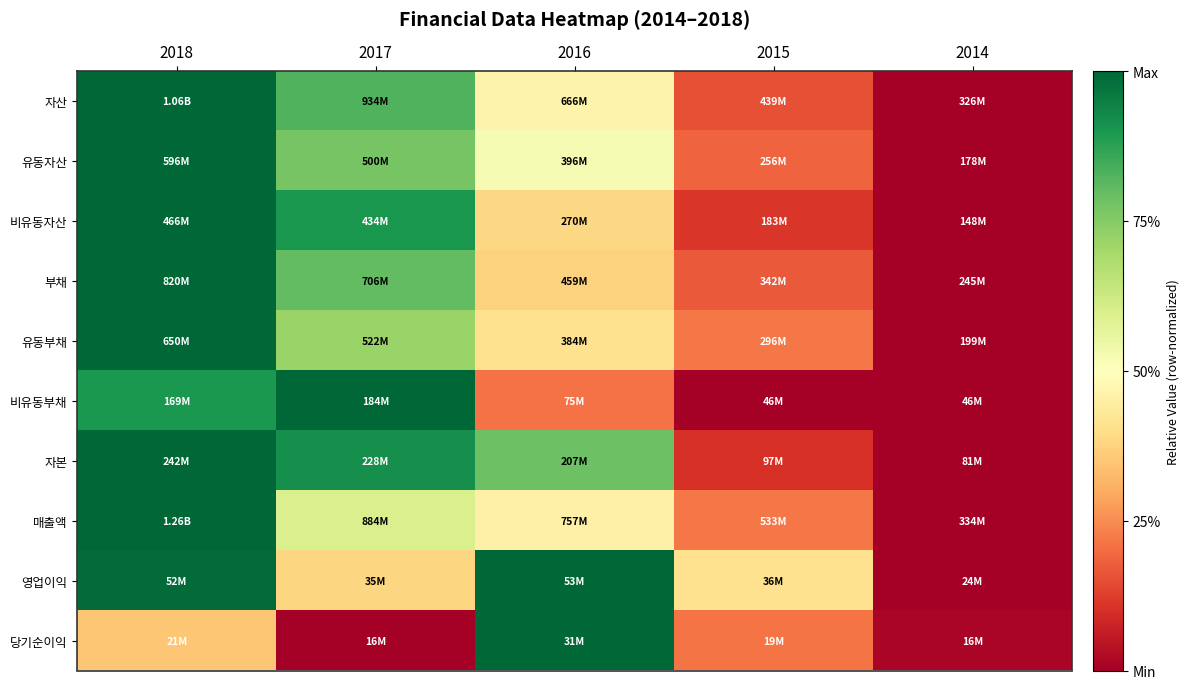

Reading left to right, list all the values displayed in this chart.

자산: 2018=1.0	2017=0.8	2016=0.5	2015=0.2	2014=0.0
유동자산: 2018=1.0	2017=0.8	2016=0.5	2015=0.2	2014=0.0
비유동자산: 2018=1.0	2017=0.9	2016=0.4	2015=0.1	2014=0.0
부채: 2018=1.0	2017=0.8	2016=0.4	2015=0.2	2014=0.0
유동부채: 2018=1.0	2017=0.7	2016=0.4	2015=0.2	2014=0.0
비유동부채: 2018=0.9	2017=1.0	2016=0.2	2015=0.0	2014=0.0
자본: 2018=1.0	2017=0.9	2016=0.8	2015=0.1	2014=0.0
매출액: 2018=1.0	2017=0.6	2016=0.5	2015=0.2	2014=0.0
영업이익: 2018=1.0	2017=0.4	2016=1.0	2015=0.4	2014=0.0
당기순이익: 2018=0.3	2017=0.0	2016=1.0	2015=0.2	2014=0.0